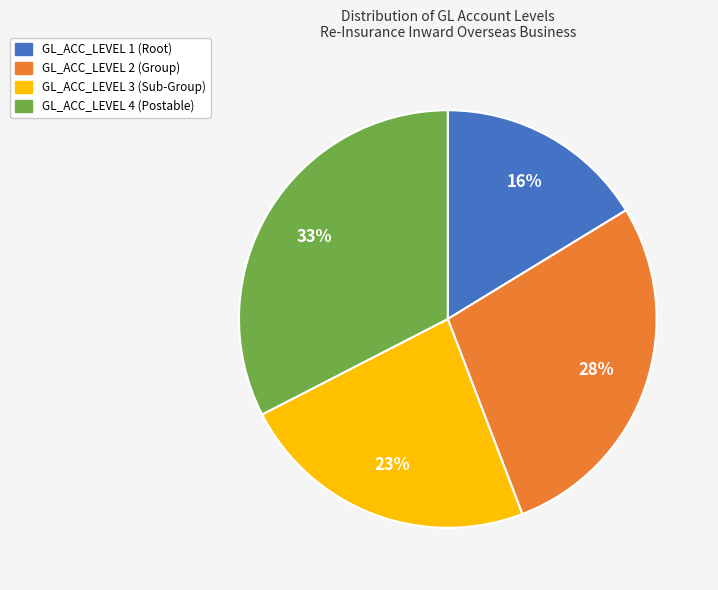

To the nearest percent, what is the average slice percentage?

25%